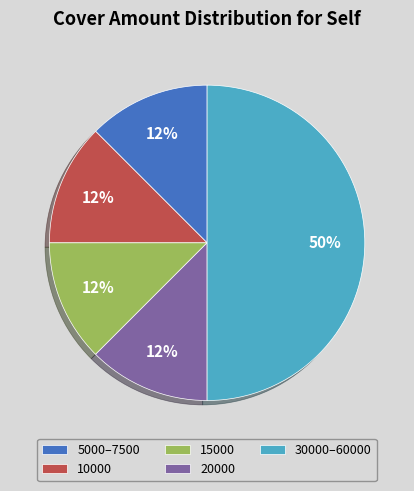

What is the ratio of the value at 10000 to the value at 20000?

1.0